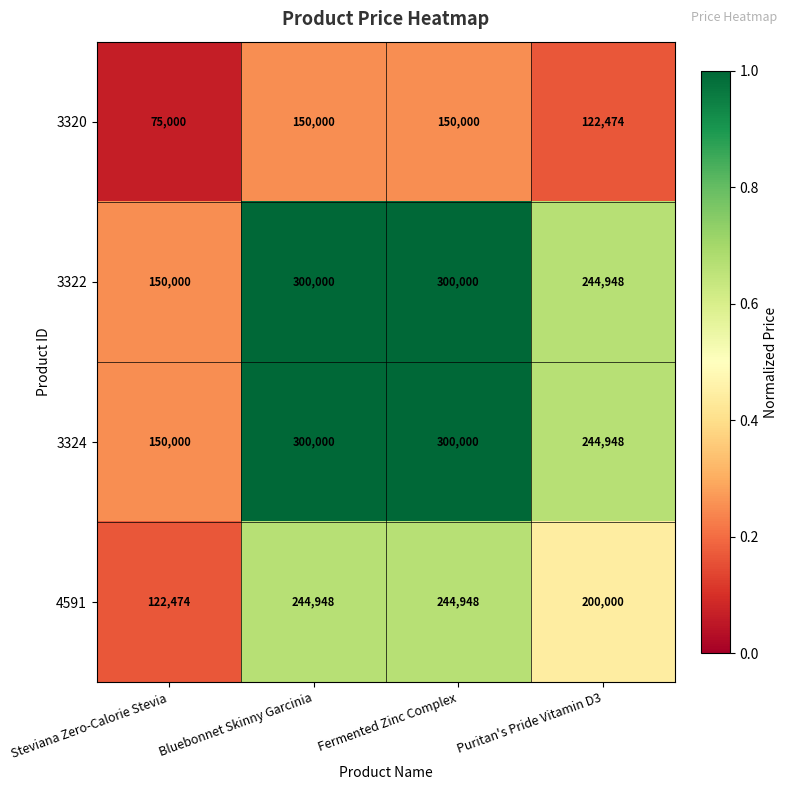

Which label corresponds to the smallest value in the chart?

Steviana Zero-Calorie Stevia